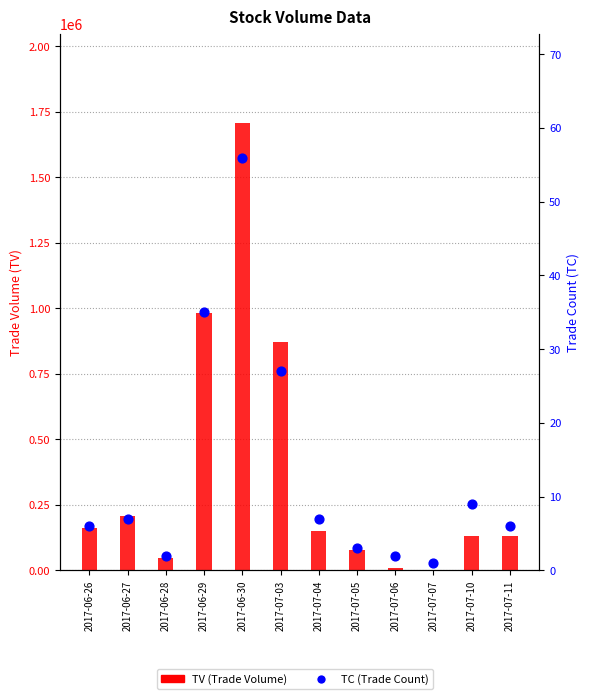

At which category is the sum across all series the highest?

2017-06-30